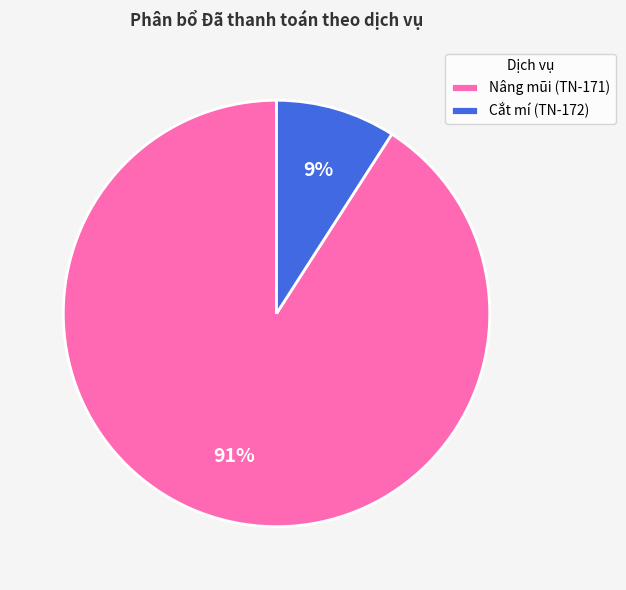

To the nearest percent, what is the difference between the largest and smallest slice percentages?

82%